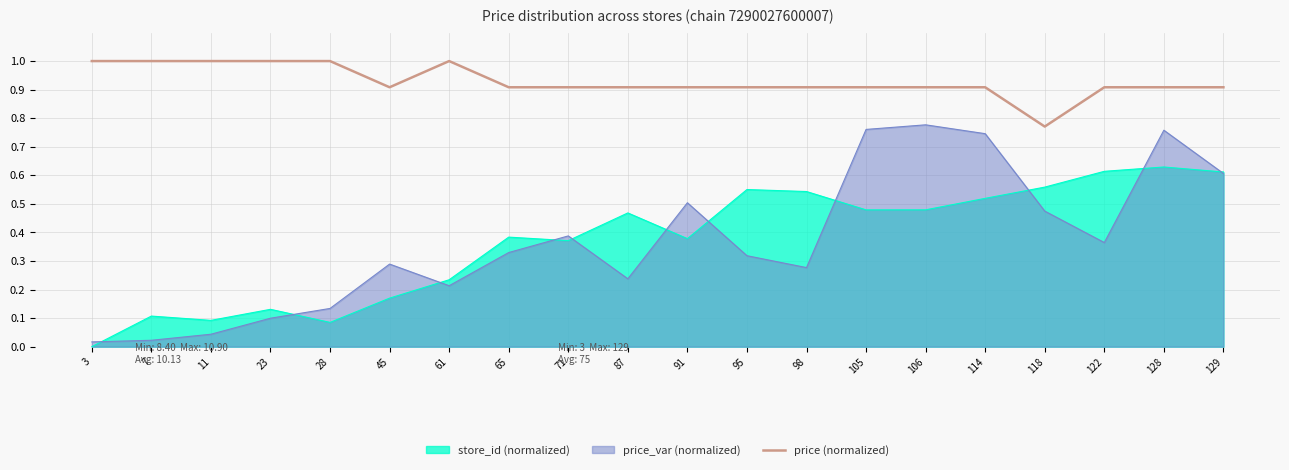

The value of price (normalized) at 61 is 1.6. True or false?

False